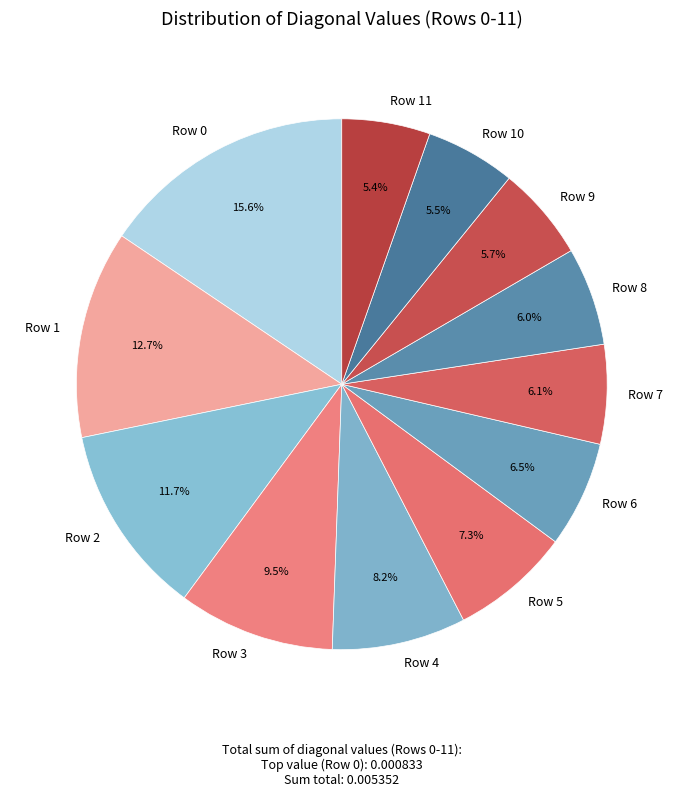

How many slices are in this pie chart?

12